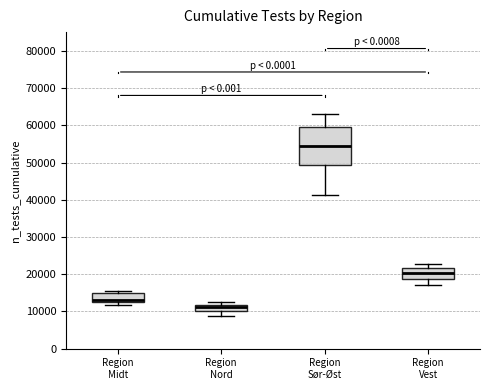

Reading left to right, transcribe this box plot: for each box, give where its median line is, the range the box spans, and where its two whiskers end, as read against the y-axis. The values are not printed on the chart, so give them approximately, as read against the axis.

Region Midt: median 13000 (just above the box's lower edge), box 13000 to 15000, whiskers 12000 to 15000 (just above the box's upper edge)
Region Nord: median 11000, box 10000 to 12000, whiskers 9000 to 12000 (just above the box's upper edge)
Region Sør-Øst: median 55000, box 49000 to 59000, whiskers 41000 to 63000
Region Vest: median 20000, box 19000 to 22000, whiskers 17000 to 23000